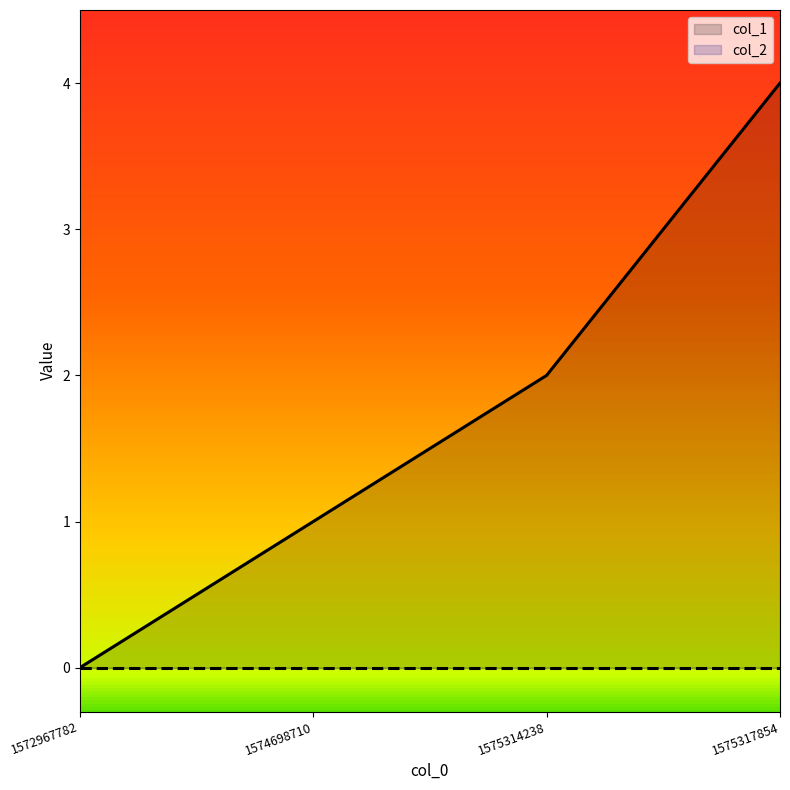

Count the values in the range 1 to 4.

3